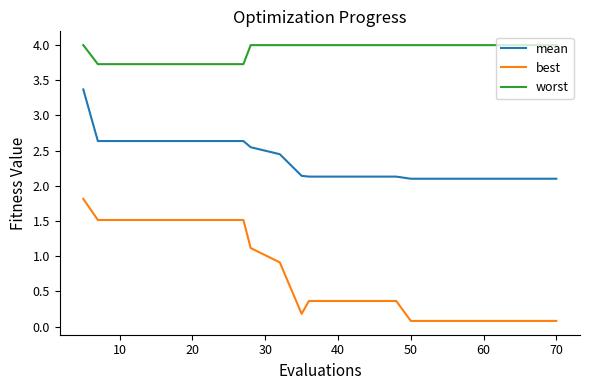

Rank the series by their maximum value, from lowest to highest.

best, mean, worst